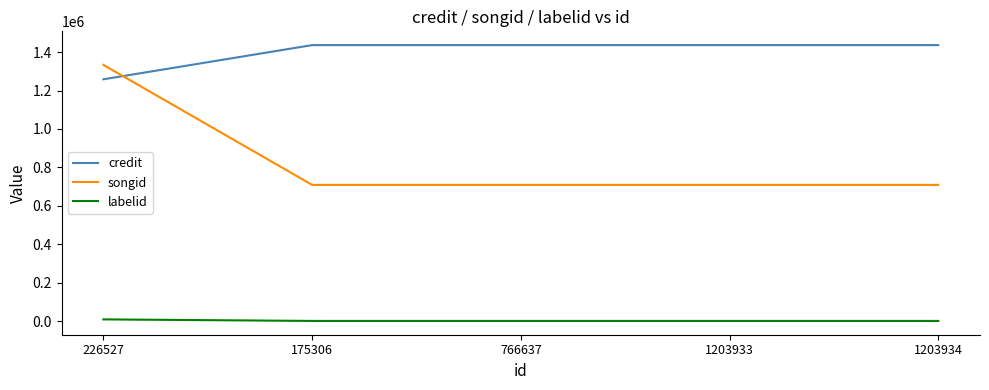

How many series are shown in this chart?

3